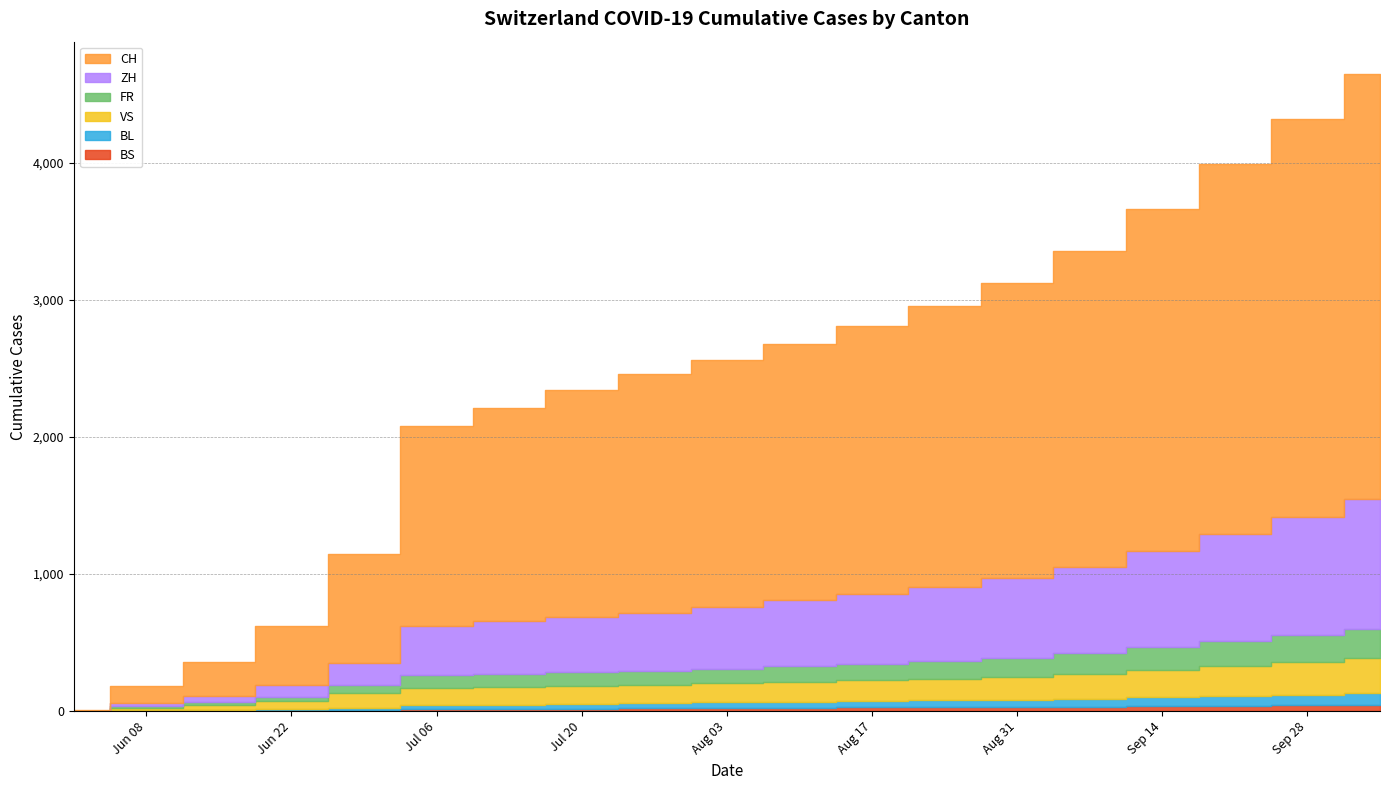

What are all the series names shown in the legend?

CH, ZH, FR, VS, BL, BS